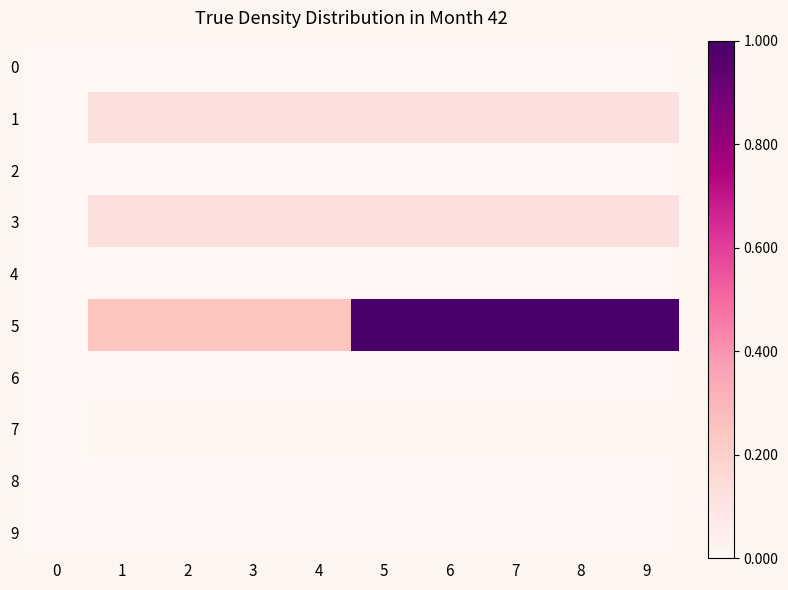

Which series changed the most between 3 and 8?

5